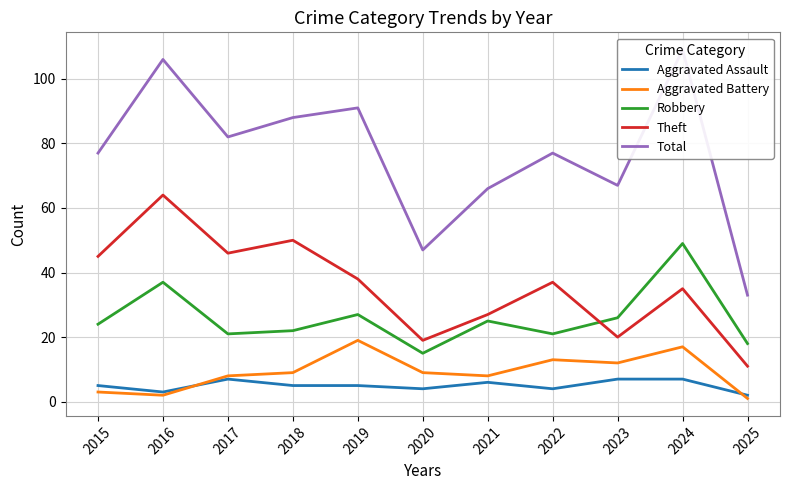

Rank the categories by Robbery value from highest to lowest.

2024, 2016, 2019, 2023, 2021, 2015, 2018, 2017, 2022, 2025, 2020